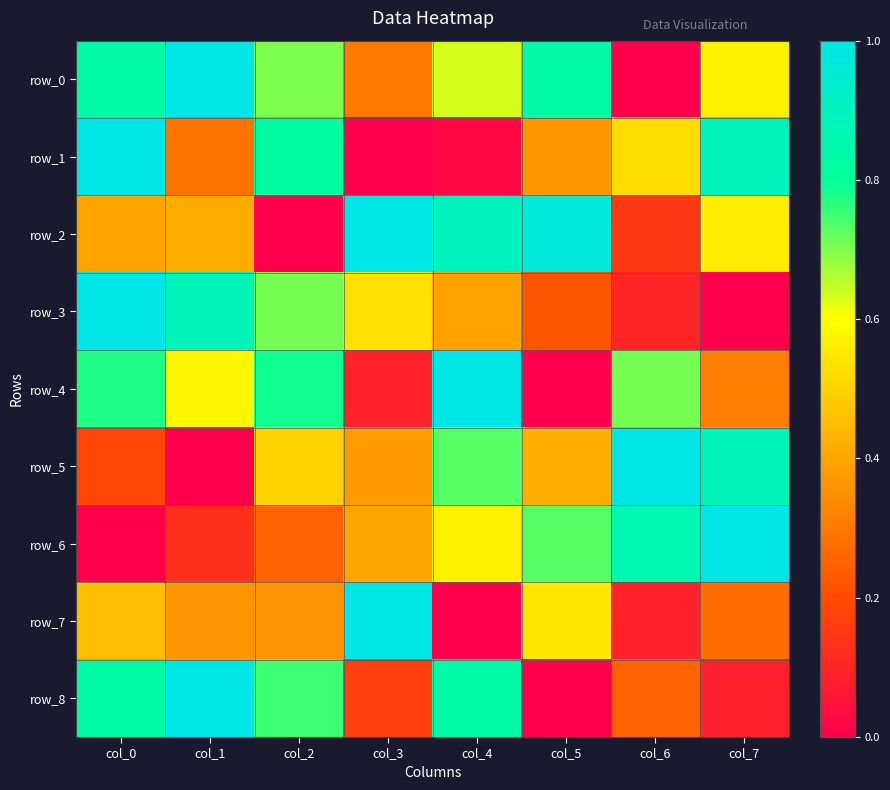

How many values in the row_6 series exceed 0?

7